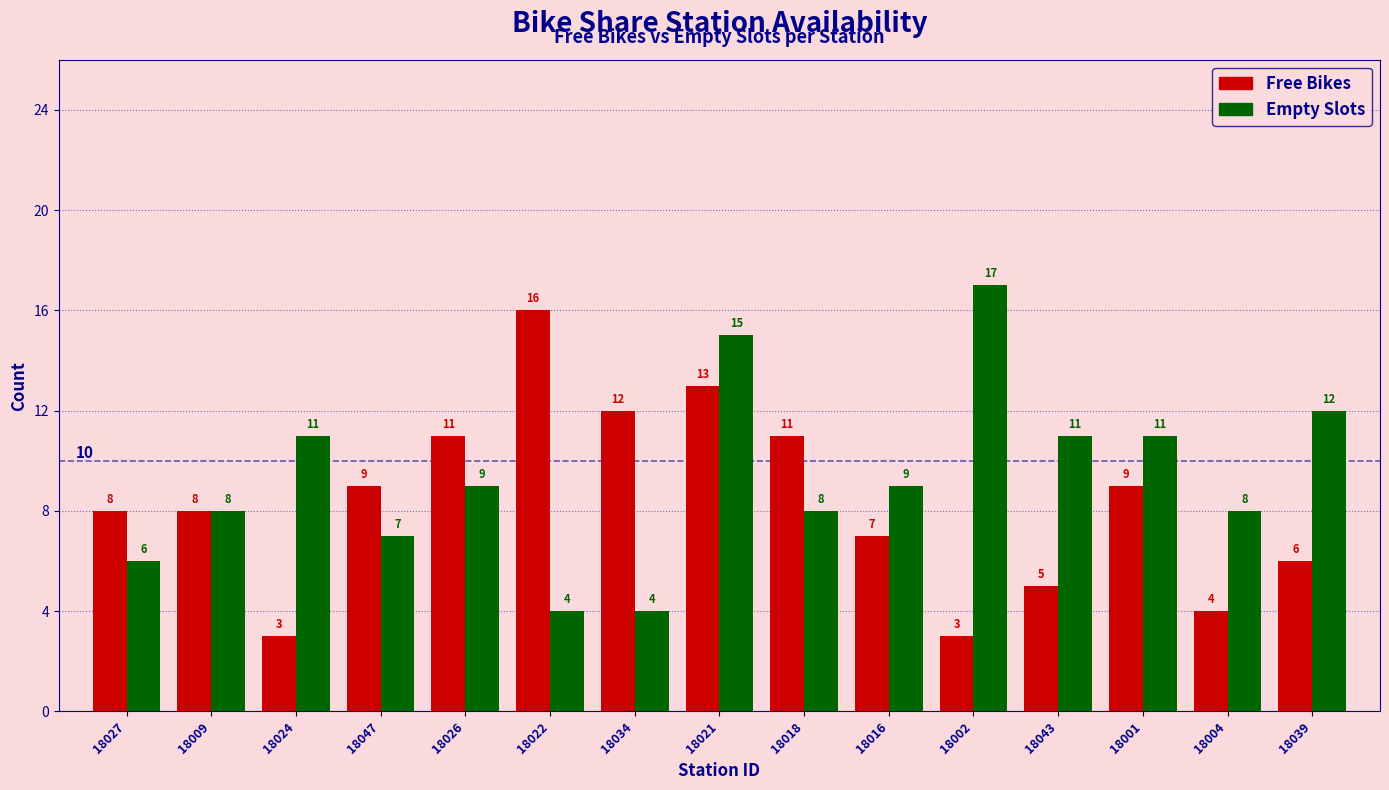

What is the difference between the second highest and second lowest values in the Empty Slots series?

11